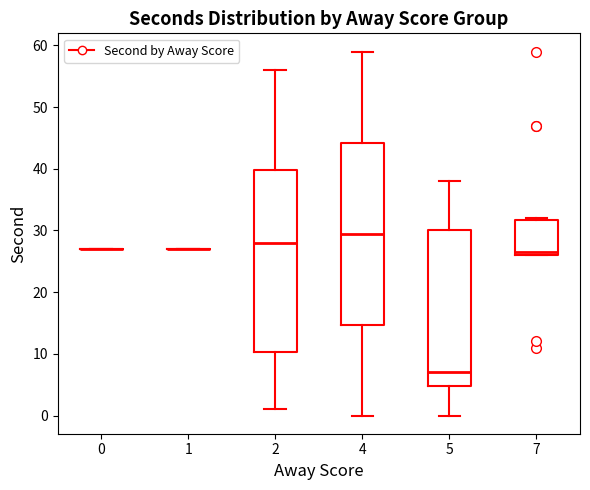

Reading left to right, transcribe this box plot: for each box, give where its median line is, the range the box spans, and where its two whiskers end, as read against the y-axis. The values are not printed on the chart, so give them approximately, as read against the axis.

0: box collapsed to a line at 27, whiskers 27 to 27
1: box collapsed to a line at 27, whiskers 27 to 27
2: median 28, box 10 to 40, whiskers 1 to 56
4: median 30, box 15 to 44, whiskers 0 to 59
5: median 7, box 5 to 30, whiskers 0 to 38
7: median 27, box 26 to 32, whiskers 26 to 32